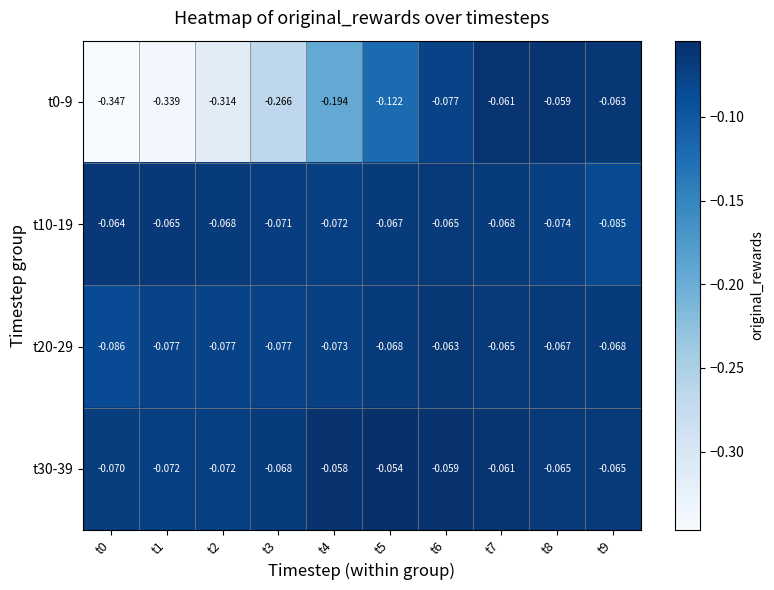

Is the value of t10-19 at t0 greater than the value of t0-9 at t5?

Yes